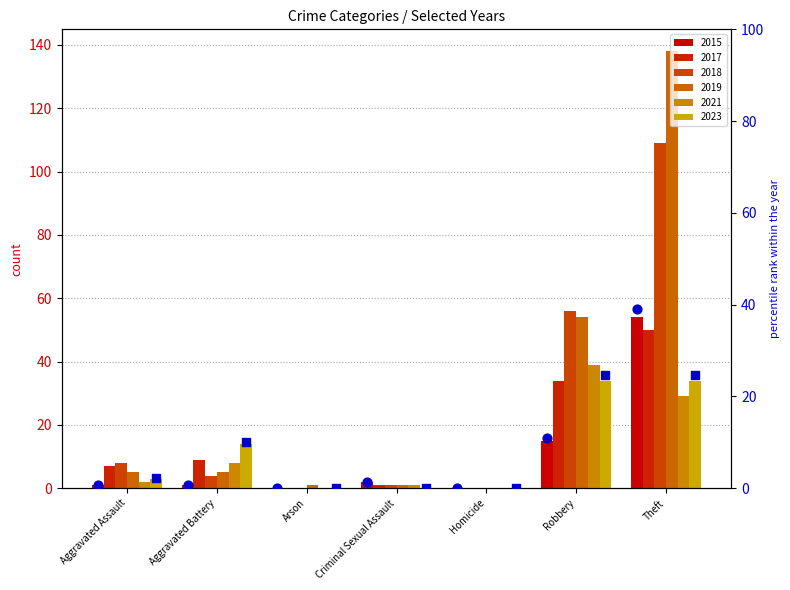

Which has a higher value, Arson or Criminal Sexual Assault?

Criminal Sexual Assault